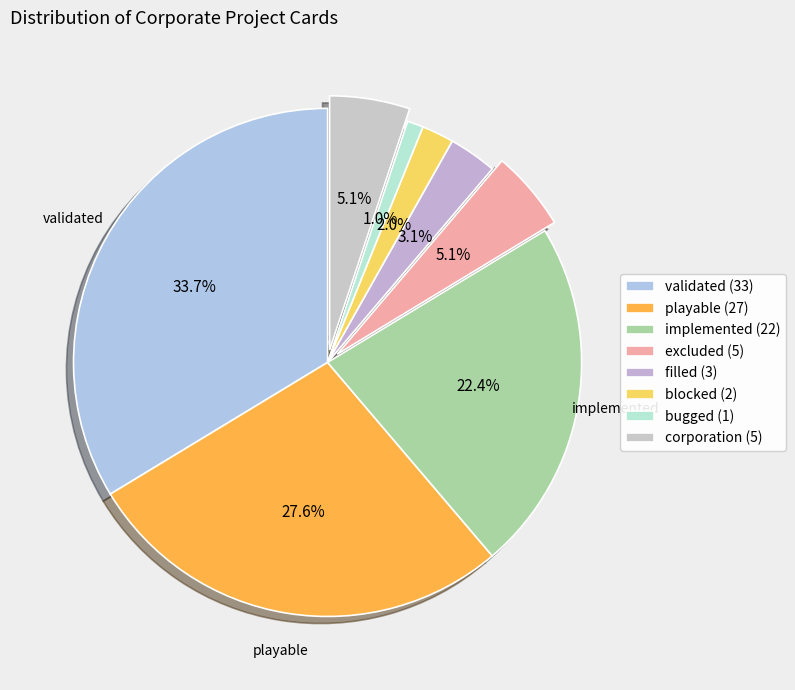

Which has a higher value, blocked or bugged?

blocked